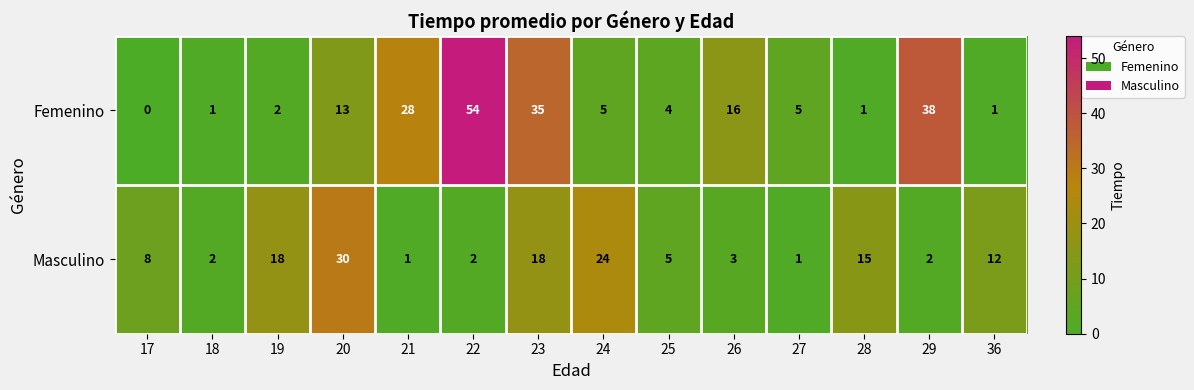

Reading left to right, transcribe all the data shown in this chart.

Femenino: 0	1	2	13	28	54	35	5	4	16	5	1	38	1
Masculino: 8	2	18	30	1	2	18	24	5	3	1	15	2	12